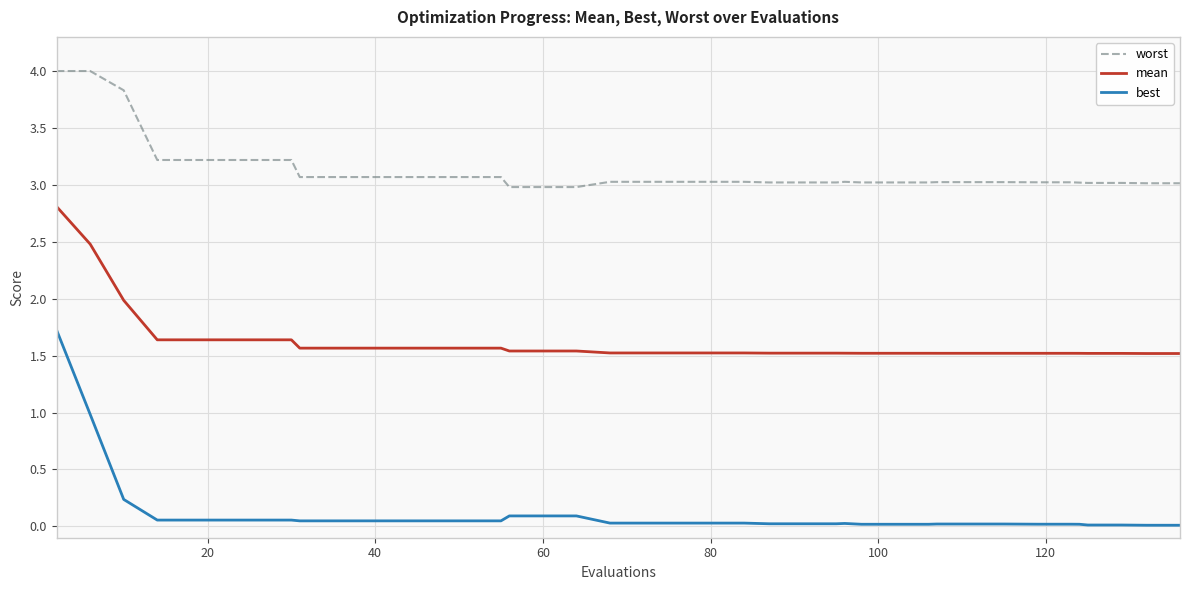

True or false: best and worst intersect in this chart.

False